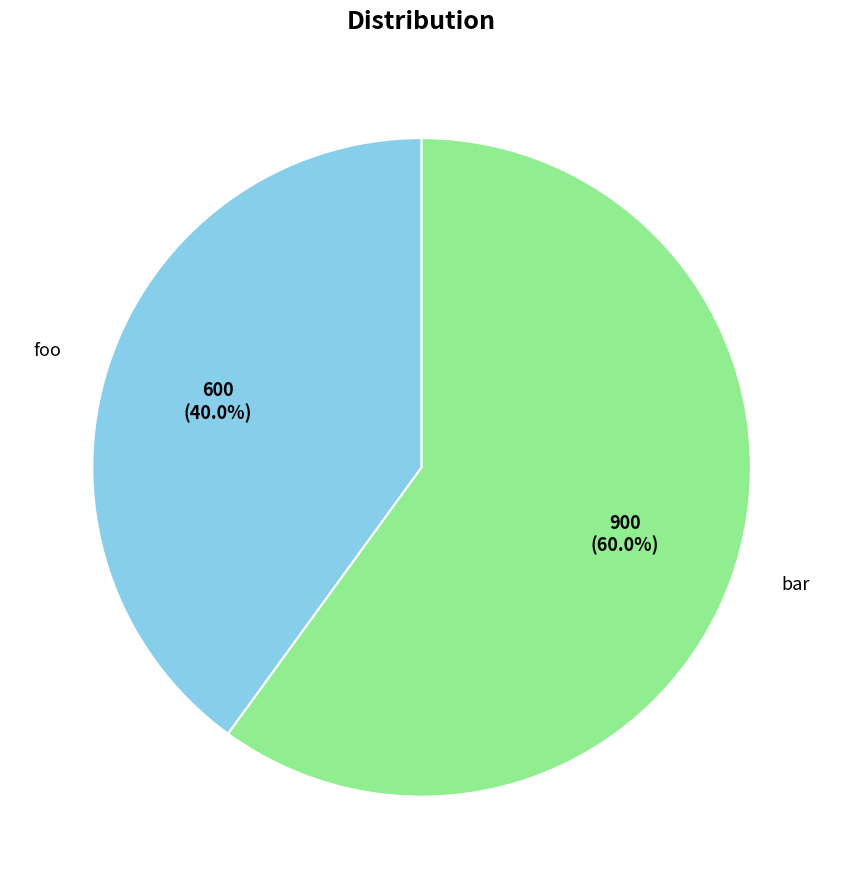

Which category accounts for the majority?

bar